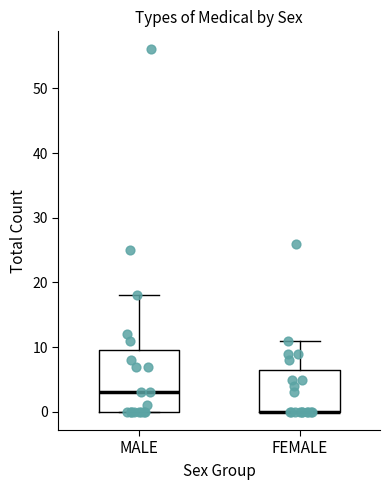

Where is the lower edge of the box for FEMALE on the y-axis? The values are not printed on the chart, so give them approximately, as read against the axis.

0